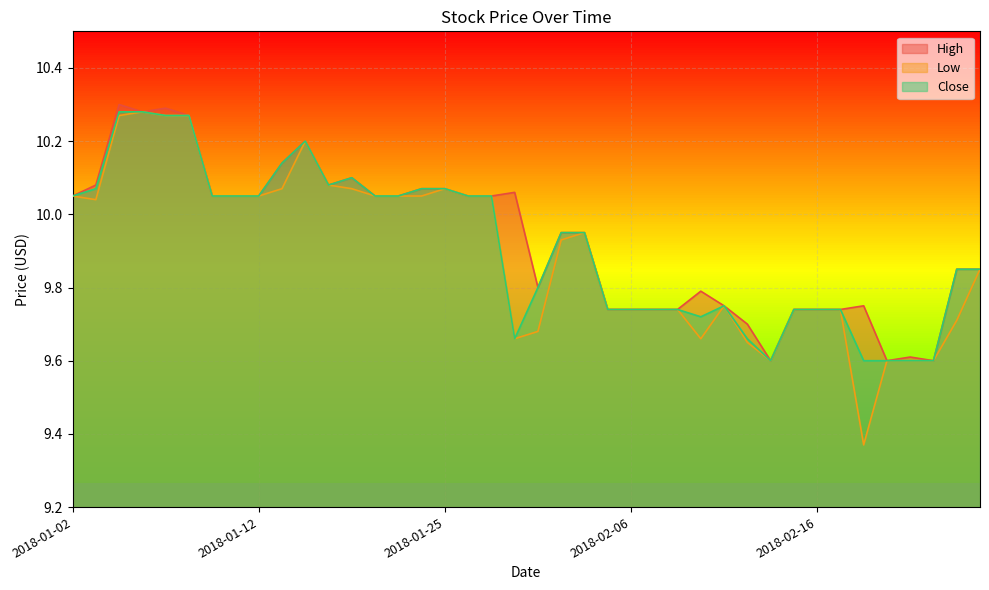

Is it true that High equals 14.0 at 2018-01-26?

False